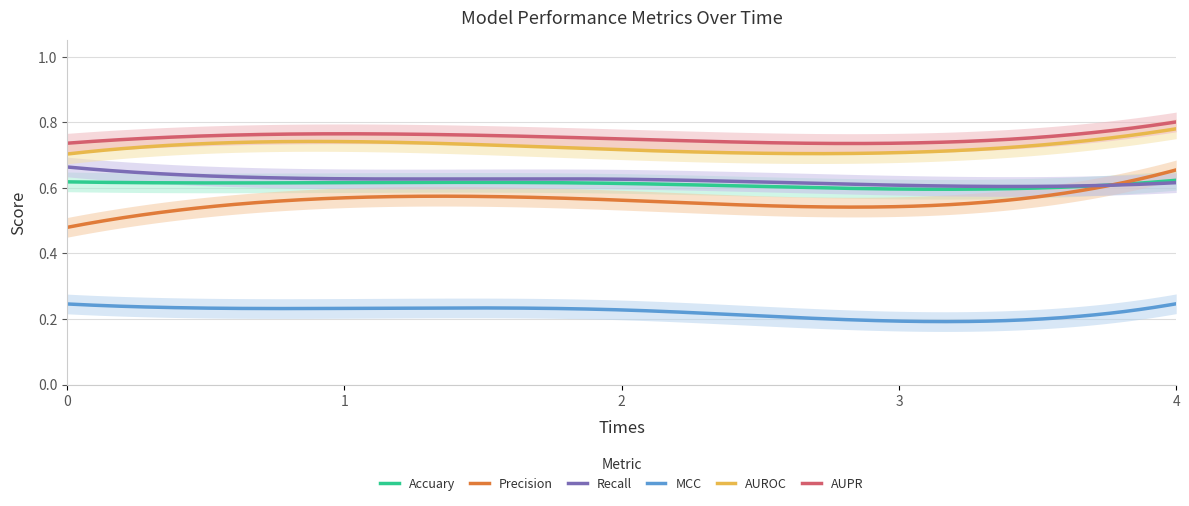

What are all the series names shown in the legend?

Accuary, Precision, Recall, MCC, AUROC, AUPR